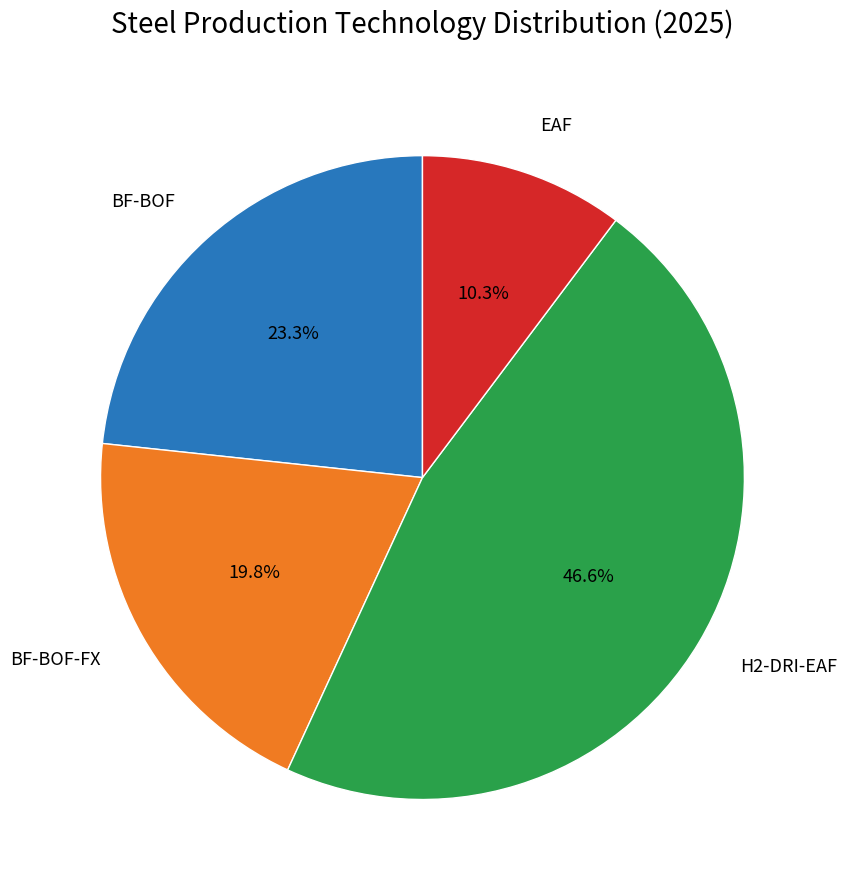

Is there any slice that represents more than half of the pie?

No